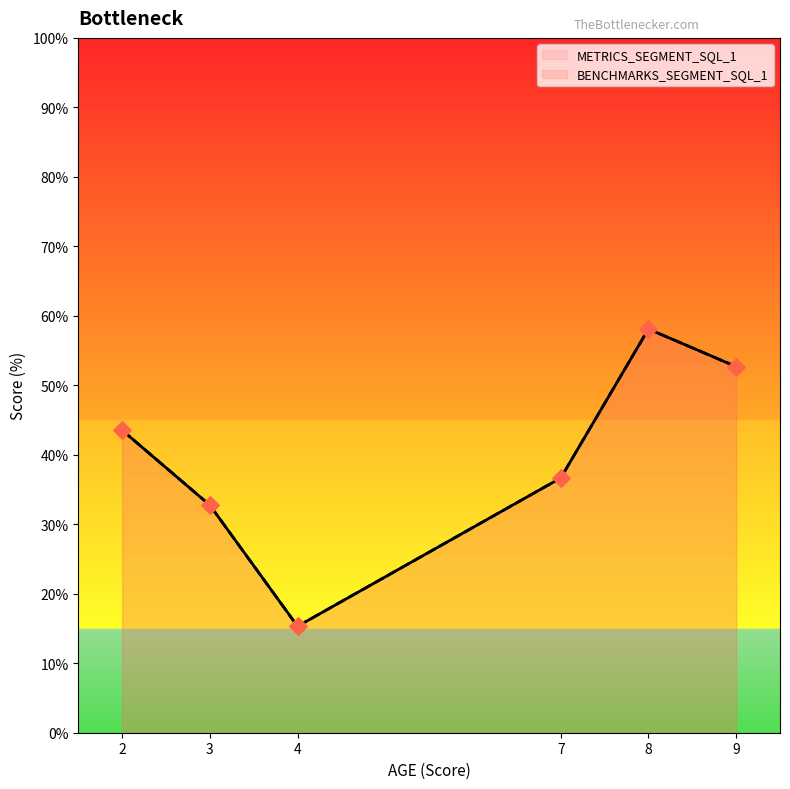

Which series has the widest spread of Y values?

METRICS_SEGMENT_SQL_1